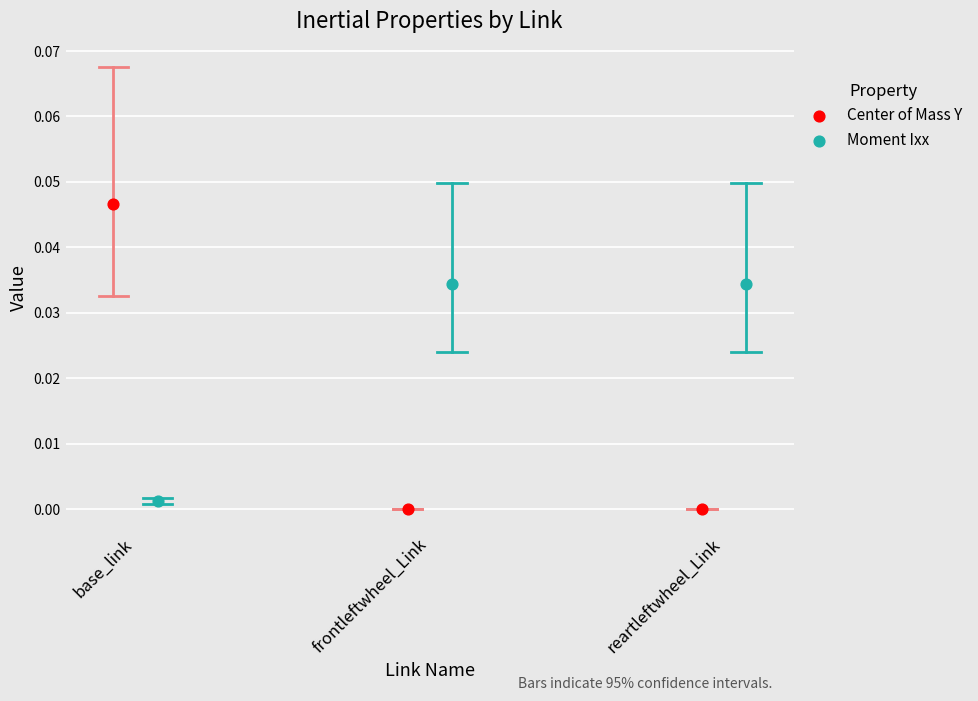

Which series contains the highest Y value?

Center of Mass Y